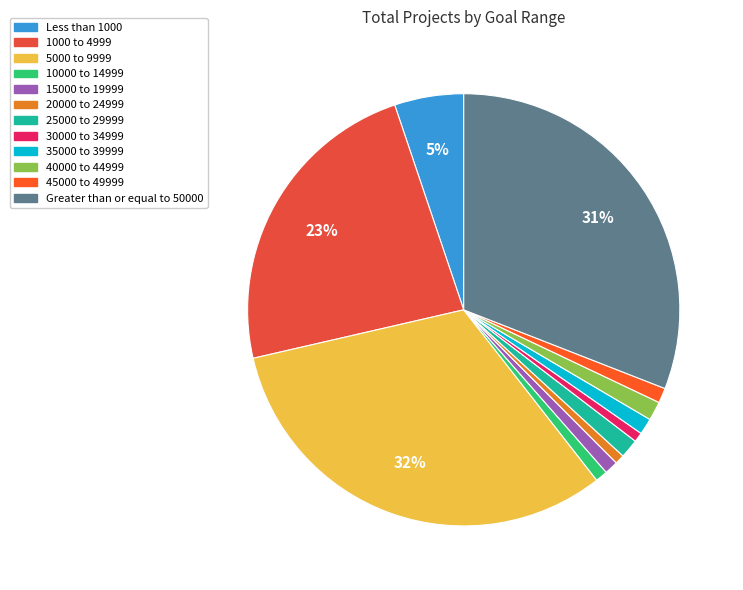

True or false: 35000 to 39999 accounts for 1% of the total.

True